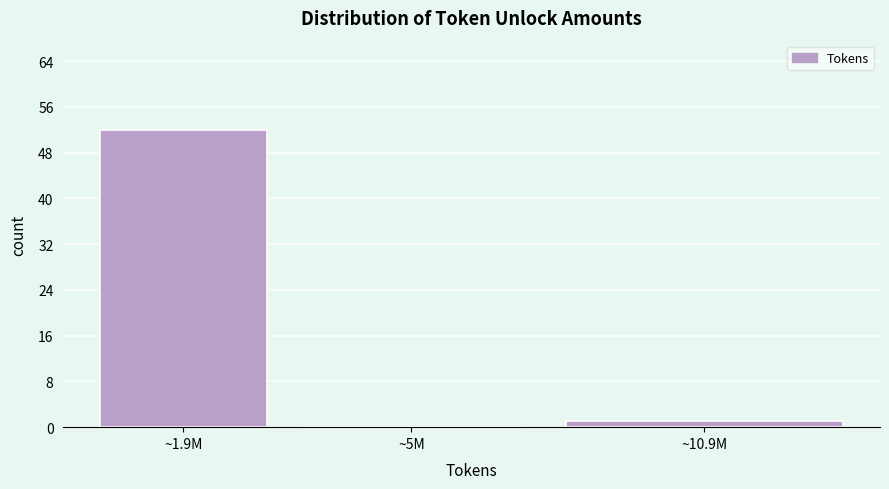

Reading left to right, transcribe all the data shown in this chart.

~1.9M=52	~5M=0	~10.9M=1